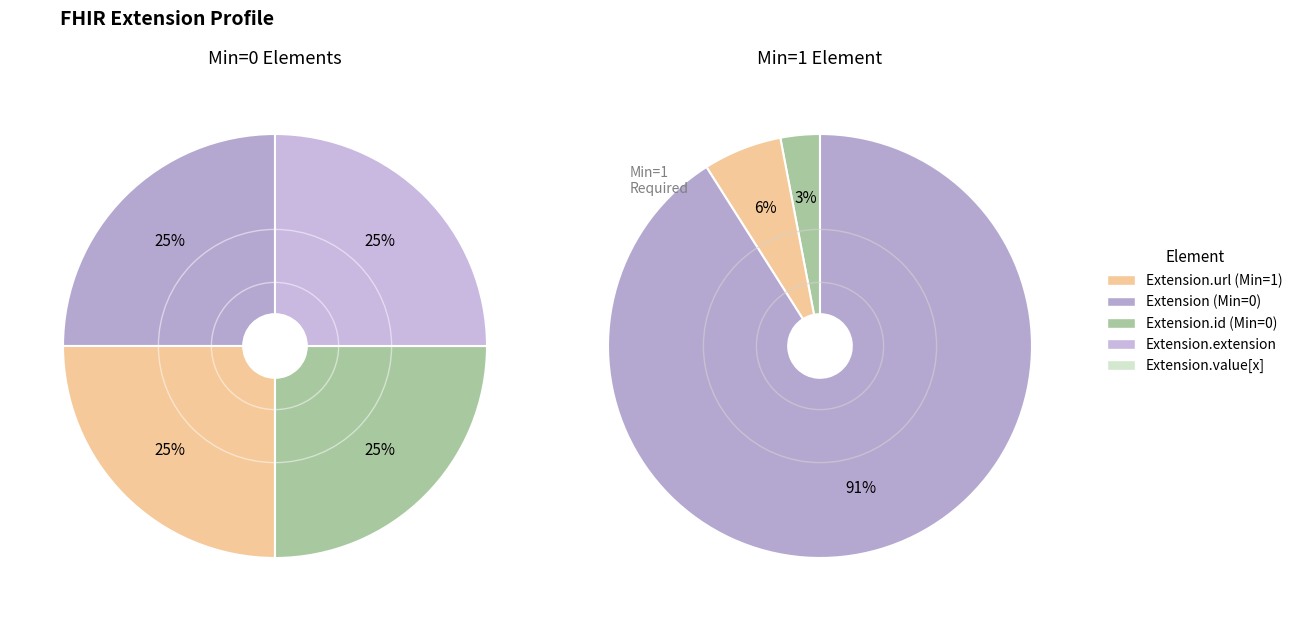

Combined, do Extension.id and Extension.url account for over 50%?

No